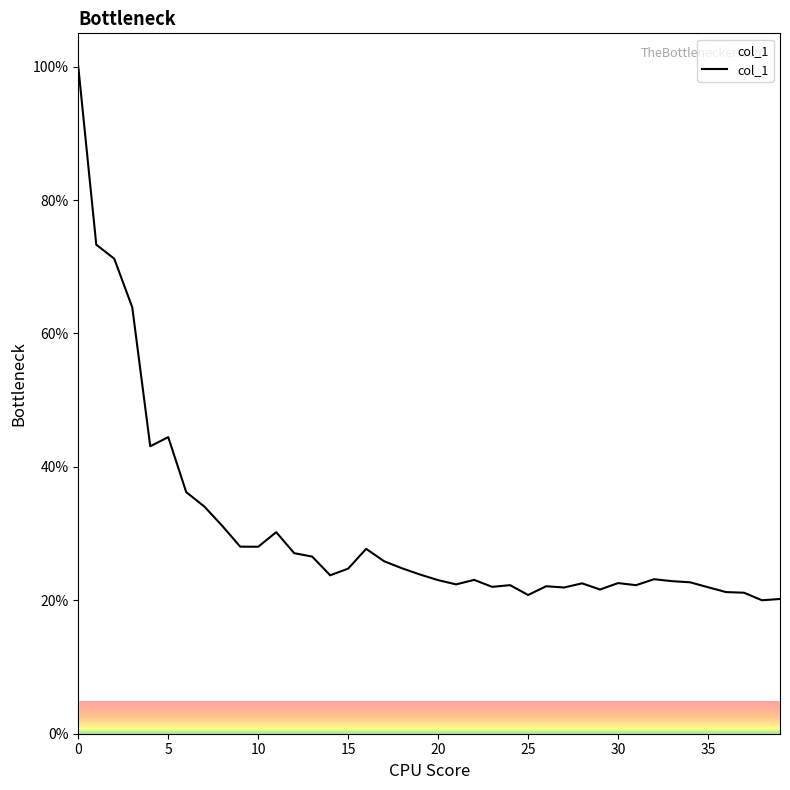

What is the difference between the maximum and minimum values?

80.0